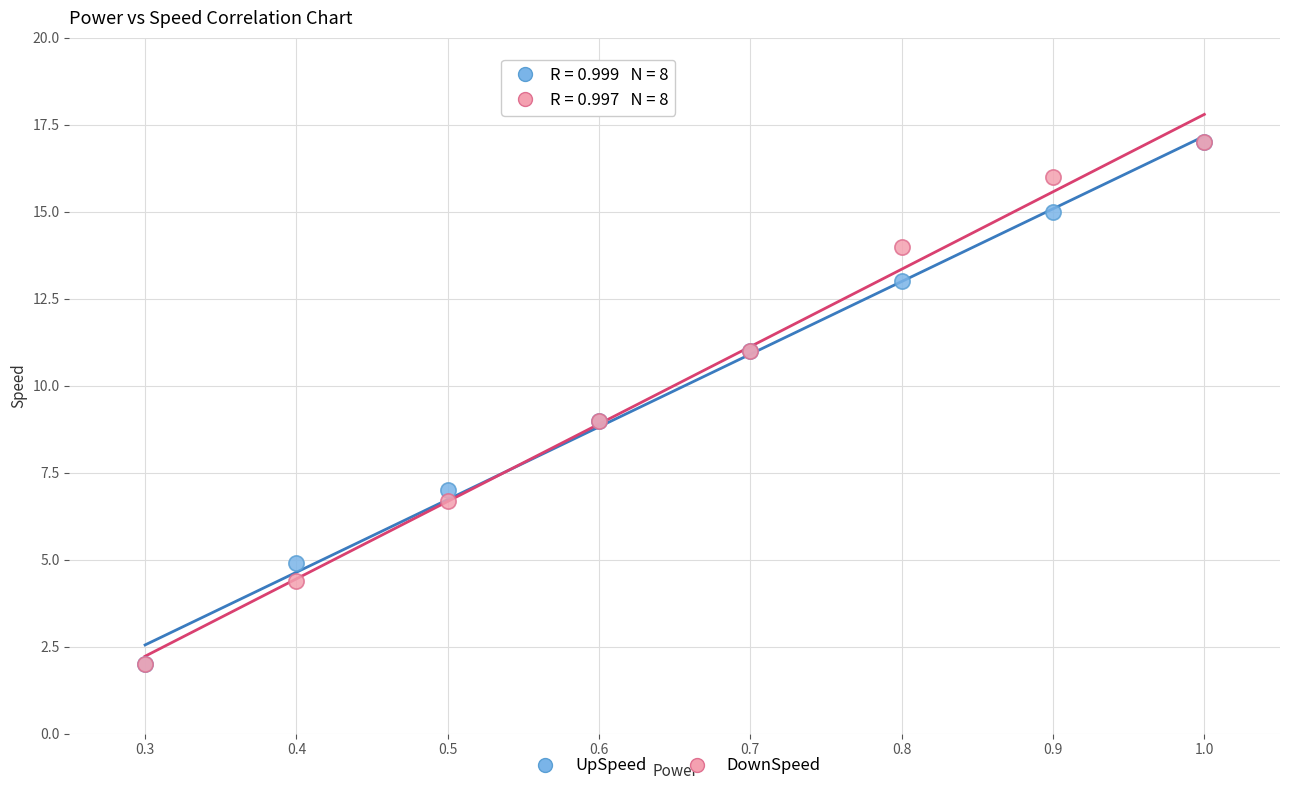

What are all the series names shown in the legend?

UpSpeed, DownSpeed